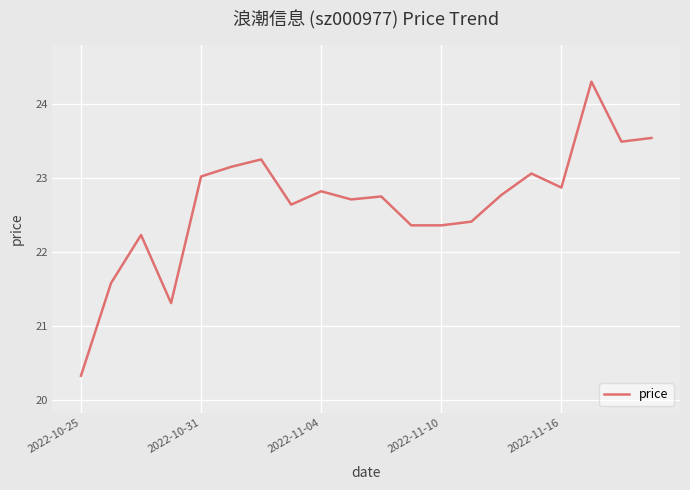

What is the maximum value shown in the chart?

24.3